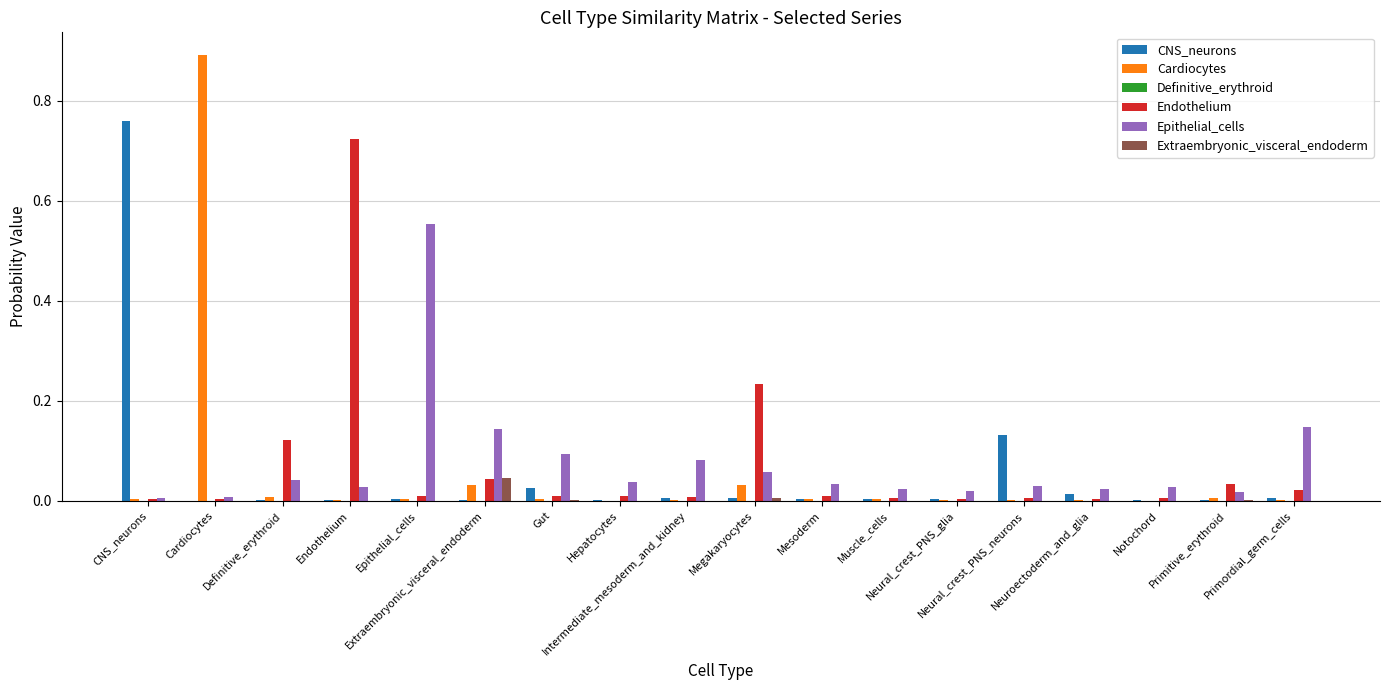

What is the maximum value shown in the chart?

0.9